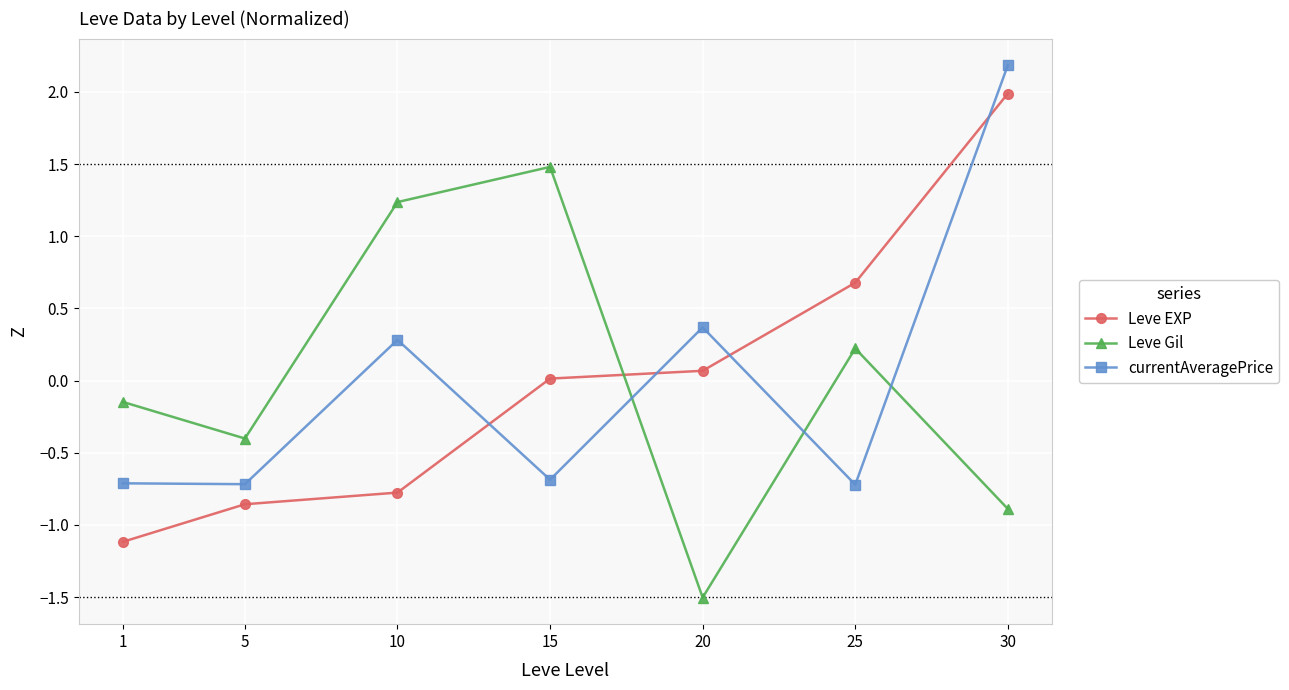

After their last crossing, which series has the higher values: currentAveragePrice or Leve EXP?

currentAveragePrice